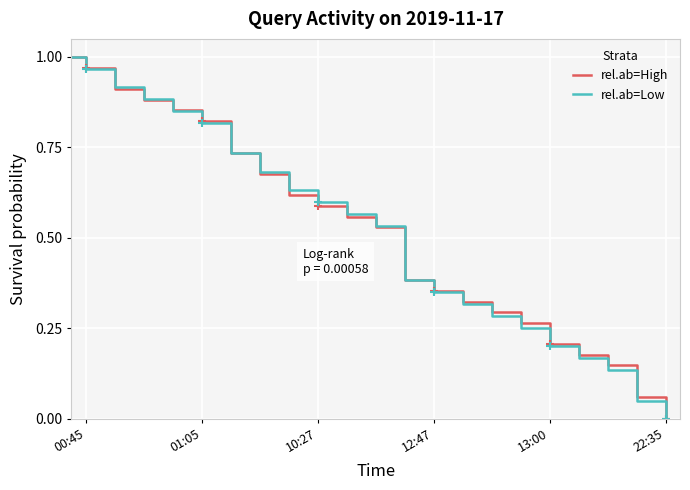

How many lines are shown in the chart?

2